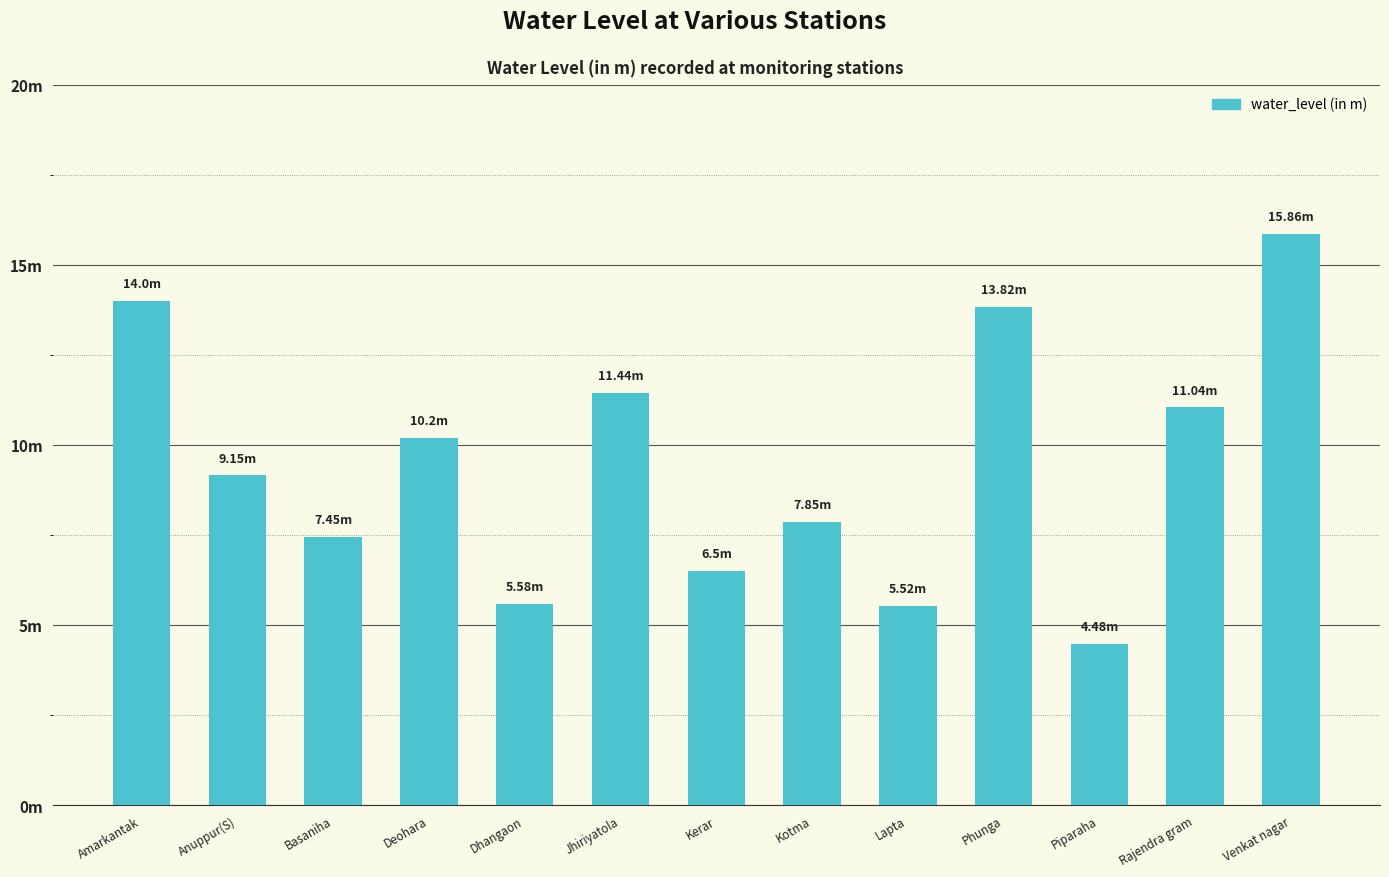

Reading left to right, list all the values displayed in this chart.

Amarkantak=14.0	Anuppur(S)=9.2	Basaniha=7.5	Deohara=10.2	Dhangaon=5.6	Jhiriyatola=11.4	Kerar=6.5	Kotma=7.8	Lapta=5.5	Phunga=13.8	Piparaha=4.5	Rajendra gram=11.0	Venkat nagar=15.9